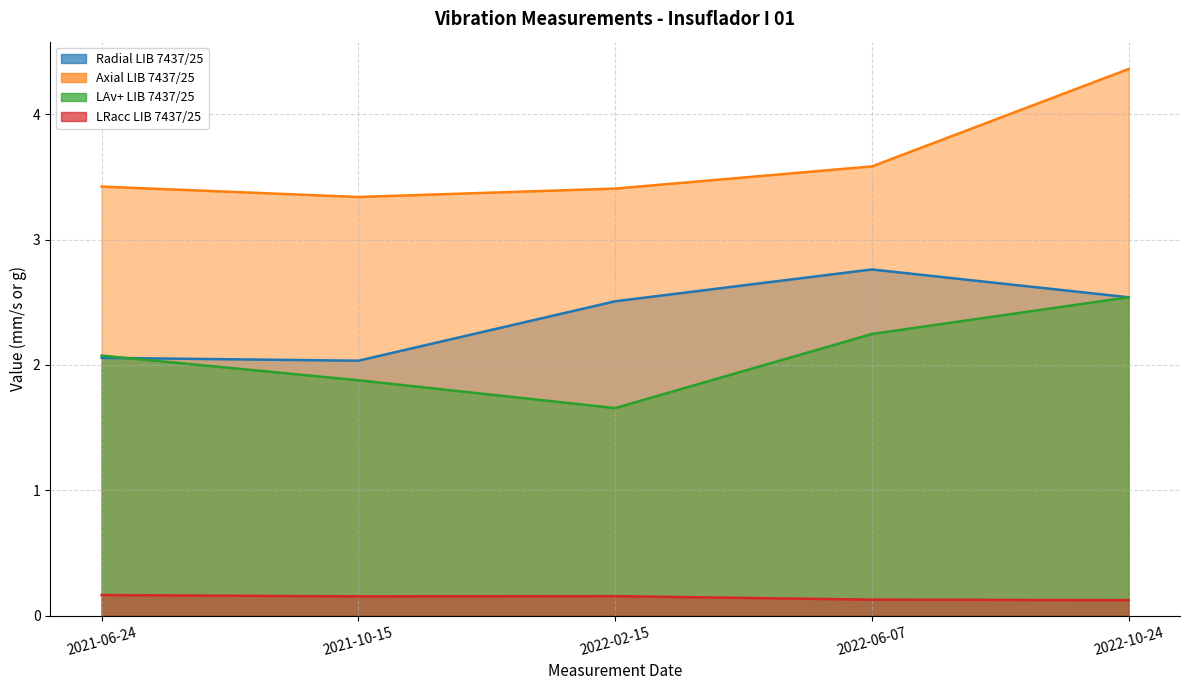

Count the LRacc LIB 7437/25 values in the range 0 to 1.

5